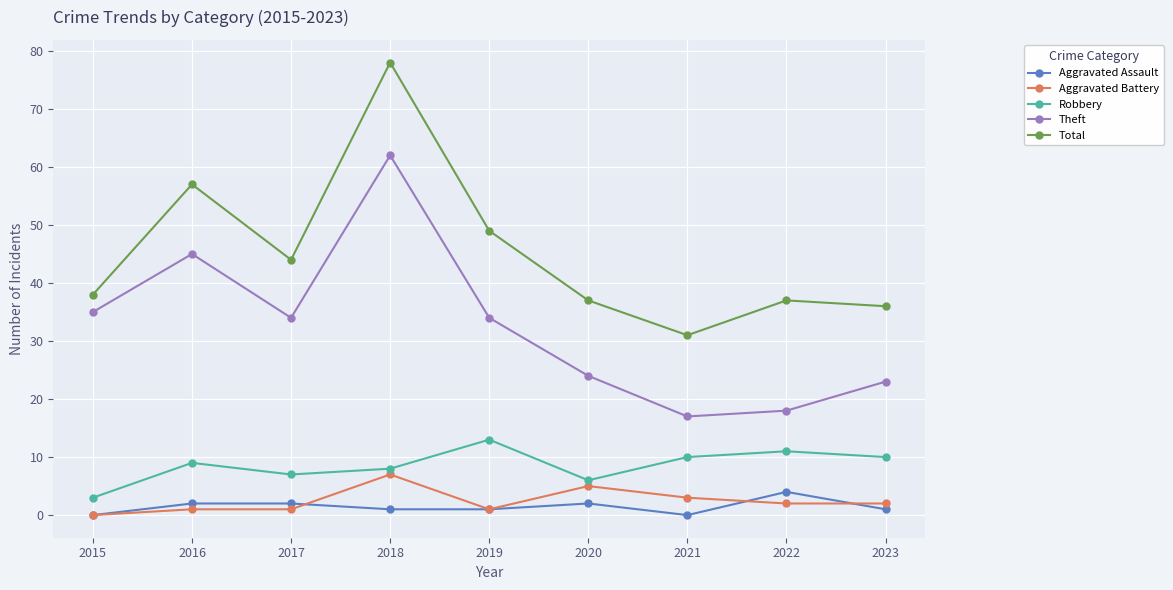

The value of Aggravated Assault at 2021 is 0. True or false?

True